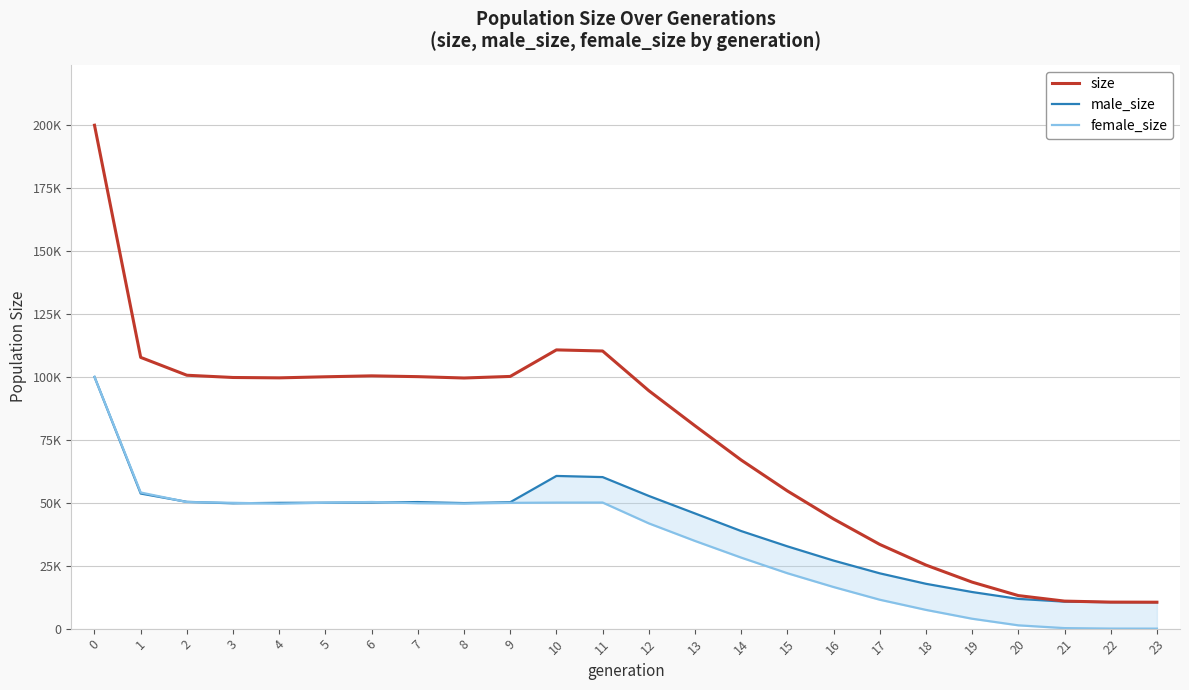

How many lines are shown in the chart?

3